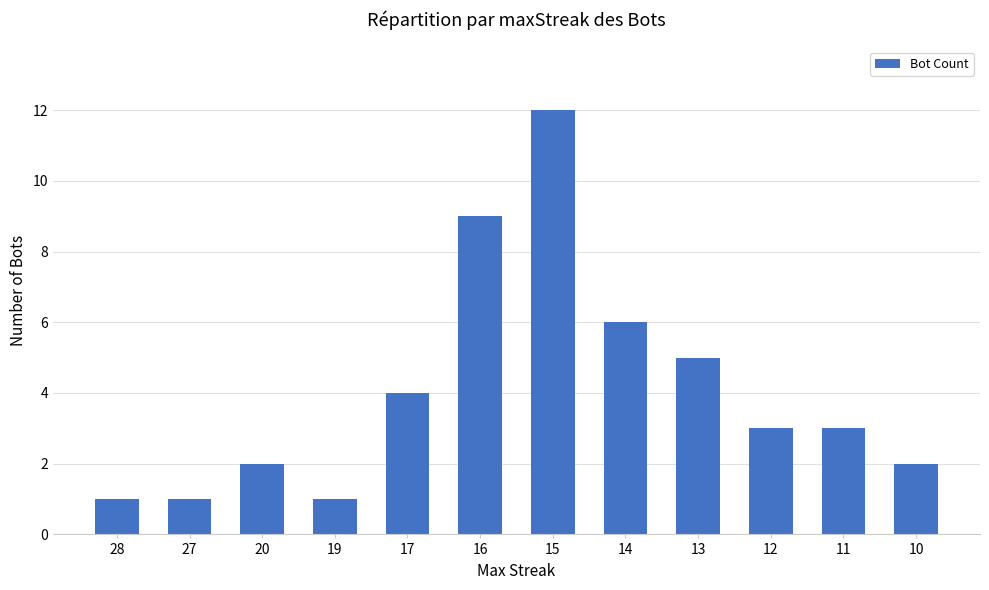

Reading left to right, transcribe all the data shown in this chart.

28=1	27=1	20=2	19=1	17=4	16=9	15=12	14=6	13=5	12=3	11=3	10=2